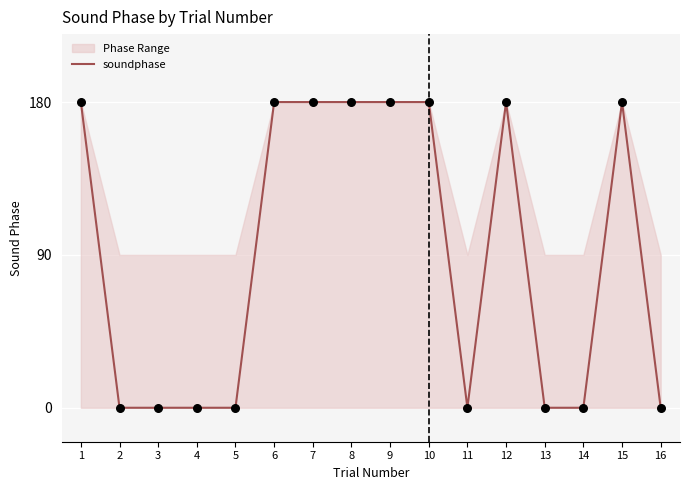

Which has a higher value, 16 or 5?

16